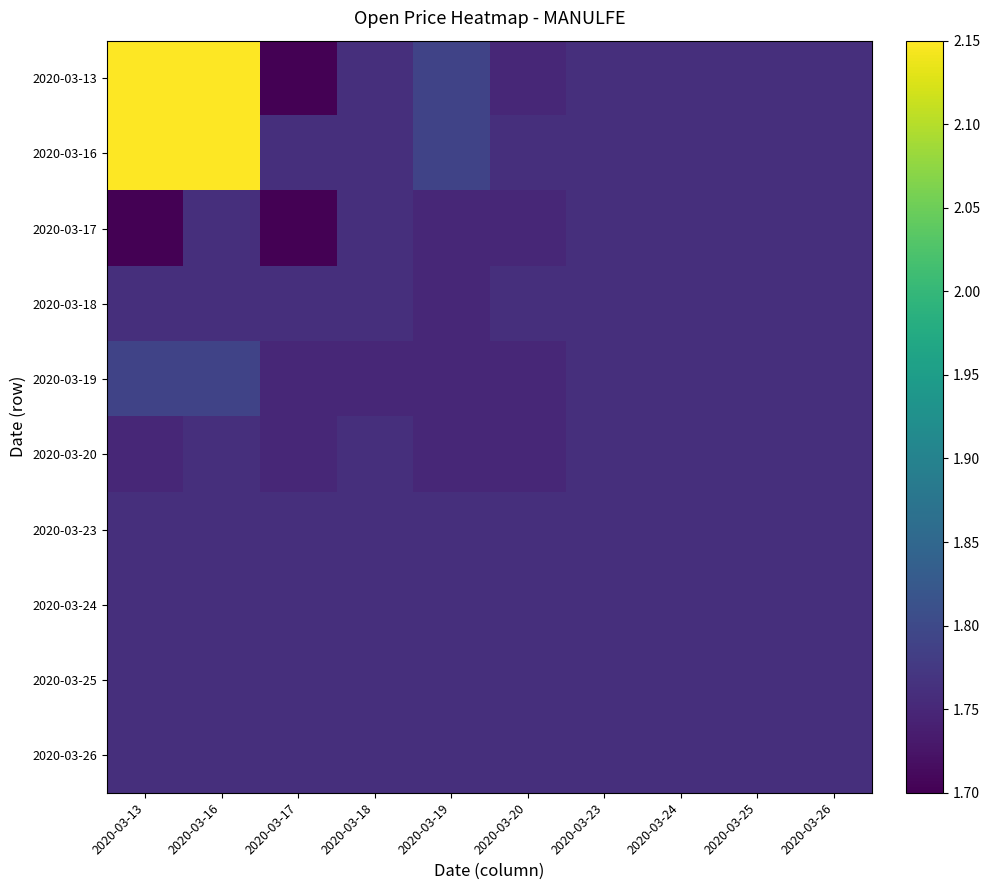

Reading right to left, what are all the values shown in this chart?

2020-03-13: 2020-03-26=1.8	2020-03-25=1.8	2020-03-24=1.8	2020-03-23=1.8	2020-03-20=1.8	2020-03-19=1.8	2020-03-18=1.8	2020-03-17=1.7	2020-03-16=2.1	2020-03-13=2.1
2020-03-16: 2020-03-26=1.8	2020-03-25=1.8	2020-03-24=1.8	2020-03-23=1.8	2020-03-20=1.8	2020-03-19=1.8	2020-03-18=1.8	2020-03-17=1.8	2020-03-16=2.1	2020-03-13=2.1
2020-03-17: 2020-03-26=1.8	2020-03-25=1.8	2020-03-24=1.8	2020-03-23=1.8	2020-03-20=1.8	2020-03-19=1.8	2020-03-18=1.8	2020-03-17=1.7	2020-03-16=1.8	2020-03-13=1.7
2020-03-18: 2020-03-26=1.8	2020-03-25=1.8	2020-03-24=1.8	2020-03-23=1.8	2020-03-20=1.8	2020-03-19=1.8	2020-03-18=1.8	2020-03-17=1.8	2020-03-16=1.8	2020-03-13=1.8
2020-03-19: 2020-03-26=1.8	2020-03-25=1.8	2020-03-24=1.8	2020-03-23=1.8	2020-03-20=1.8	2020-03-19=1.8	2020-03-18=1.8	2020-03-17=1.8	2020-03-16=1.8	2020-03-13=1.8
2020-03-20: 2020-03-26=1.8	2020-03-25=1.8	2020-03-24=1.8	2020-03-23=1.8	2020-03-20=1.8	2020-03-19=1.8	2020-03-18=1.8	2020-03-17=1.8	2020-03-16=1.8	2020-03-13=1.8
2020-03-23: 2020-03-26=1.8	2020-03-25=1.8	2020-03-24=1.8	2020-03-23=1.8	2020-03-20=1.8	2020-03-19=1.8	2020-03-18=1.8	2020-03-17=1.8	2020-03-16=1.8	2020-03-13=1.8
2020-03-24: 2020-03-26=1.8	2020-03-25=1.8	2020-03-24=1.8	2020-03-23=1.8	2020-03-20=1.8	2020-03-19=1.8	2020-03-18=1.8	2020-03-17=1.8	2020-03-16=1.8	2020-03-13=1.8
2020-03-25: 2020-03-26=1.8	2020-03-25=1.8	2020-03-24=1.8	2020-03-23=1.8	2020-03-20=1.8	2020-03-19=1.8	2020-03-18=1.8	2020-03-17=1.8	2020-03-16=1.8	2020-03-13=1.8
2020-03-26: 2020-03-26=1.8	2020-03-25=1.8	2020-03-24=1.8	2020-03-23=1.8	2020-03-20=1.8	2020-03-19=1.8	2020-03-18=1.8	2020-03-17=1.8	2020-03-16=1.8	2020-03-13=1.8